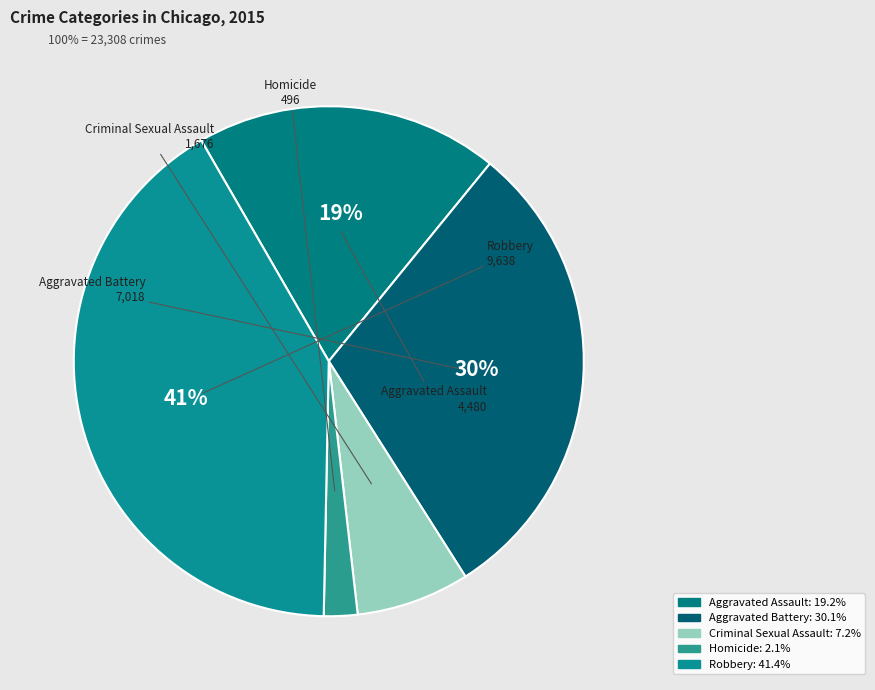

What percentage is the Robbery slice, to the nearest percent?

41%